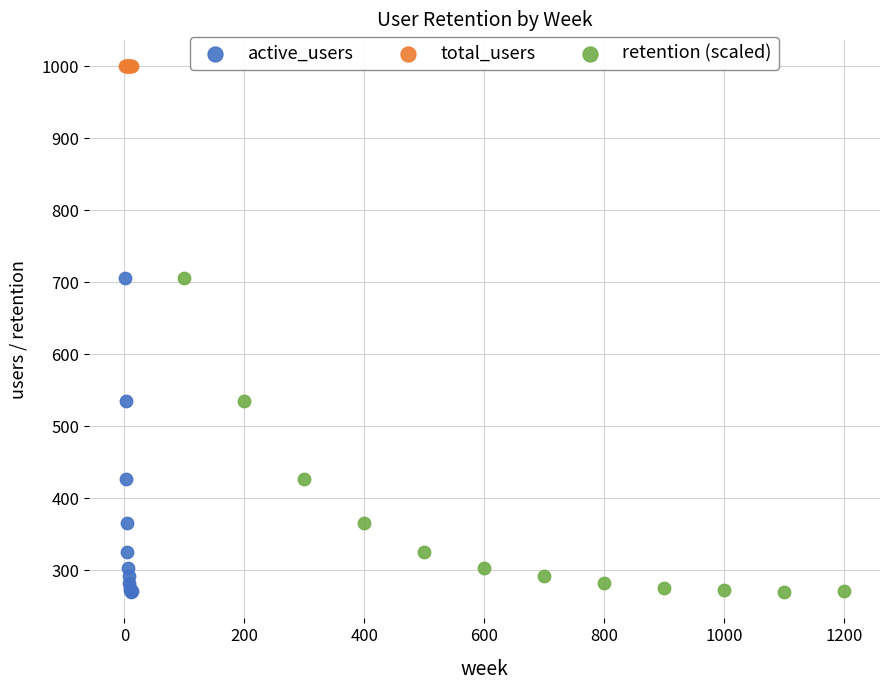

Which series reaches the maximum Y coordinate?

total_users